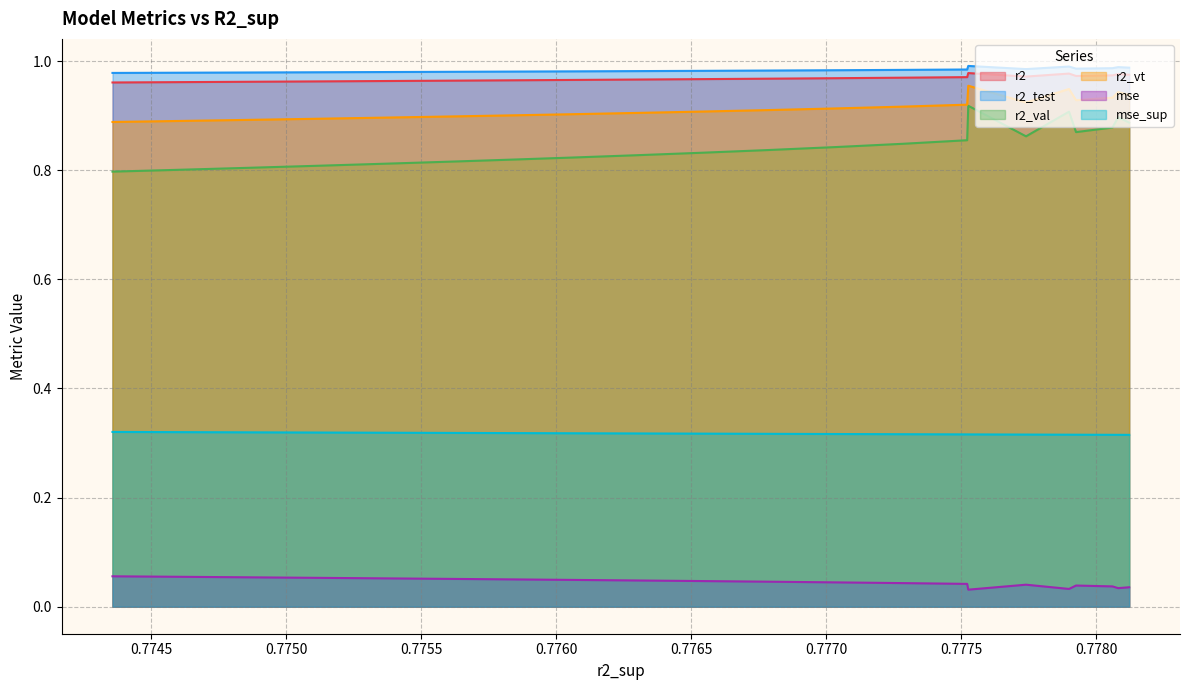

Which series has the widest spread of values?

r2_val